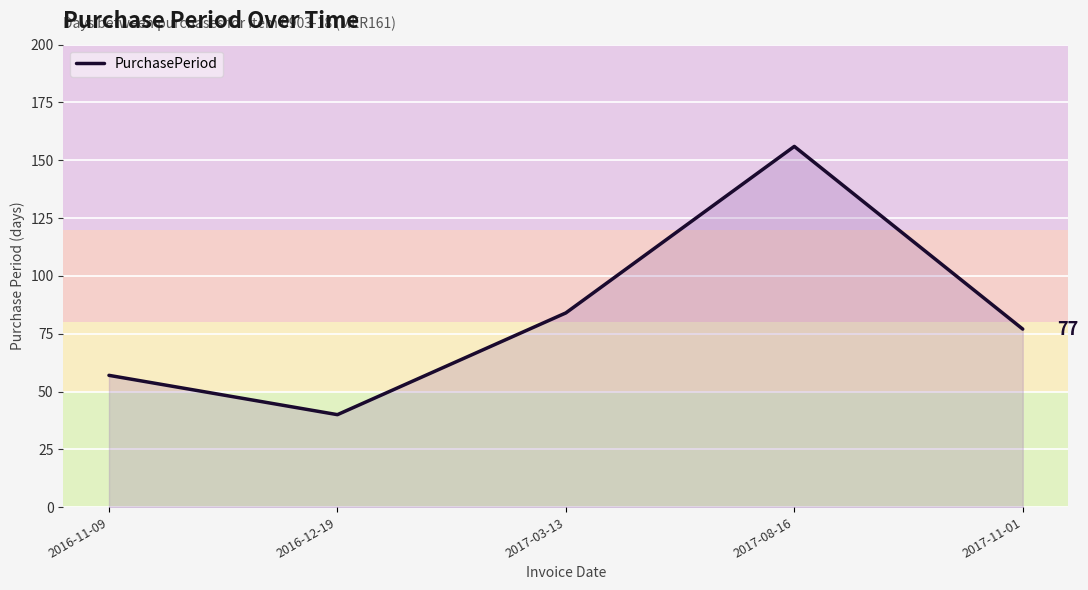

What is the sum of the values at 2016-12-19 and 2016-11-09?

97